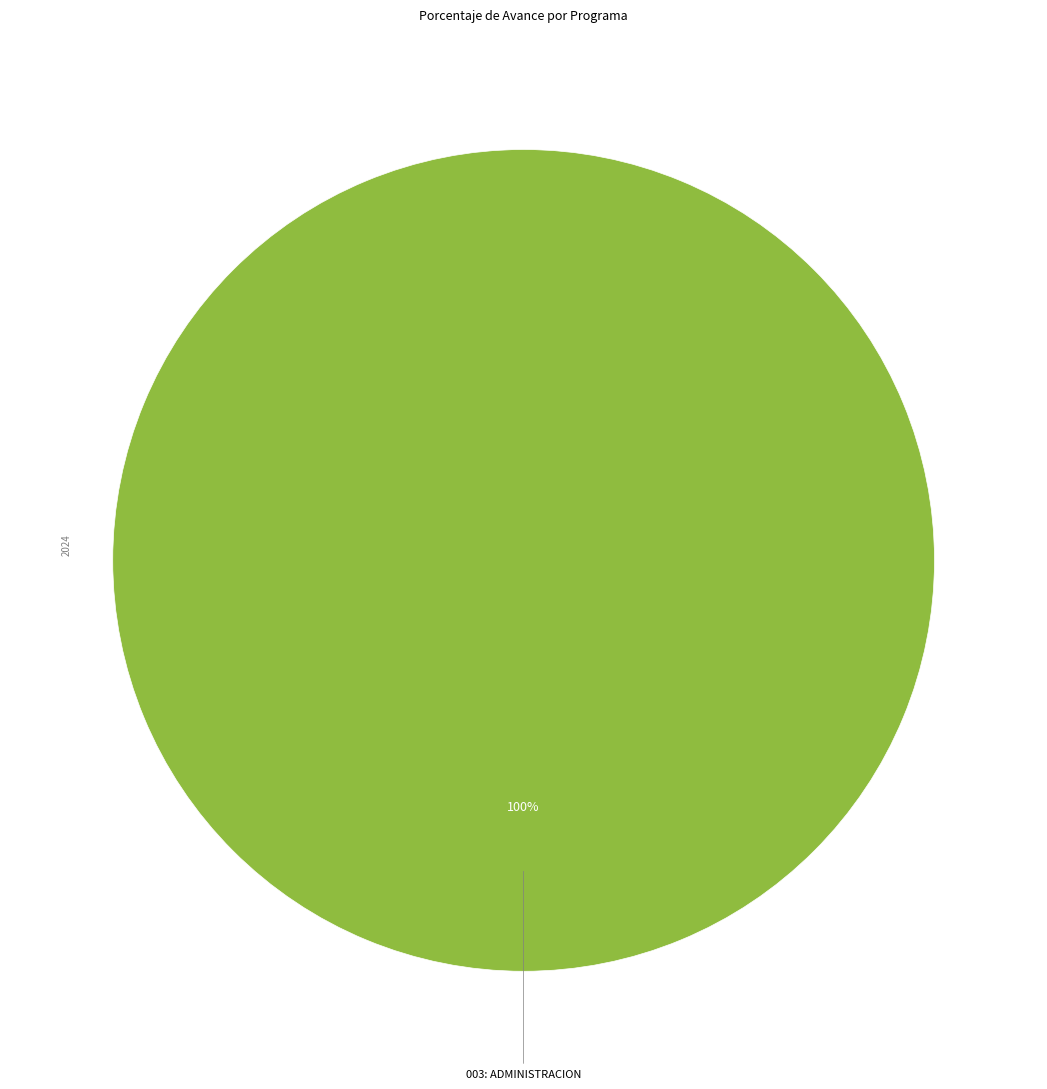

Does any single category account for the majority?

Yes